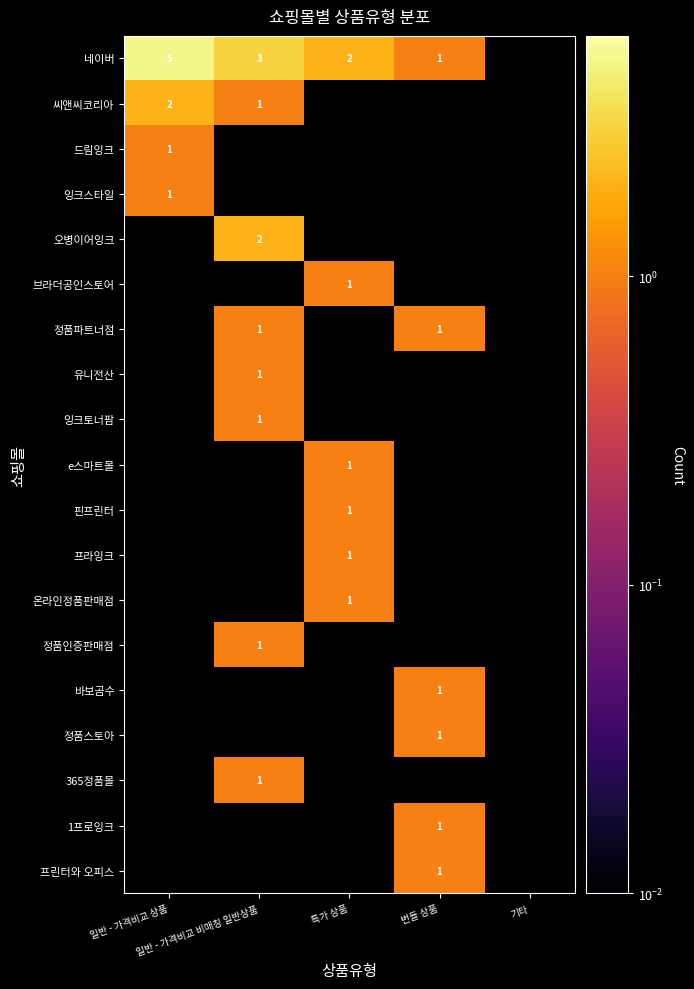

The value of e스마트몰 at 번들 상품 is 0.0. True or false?

True